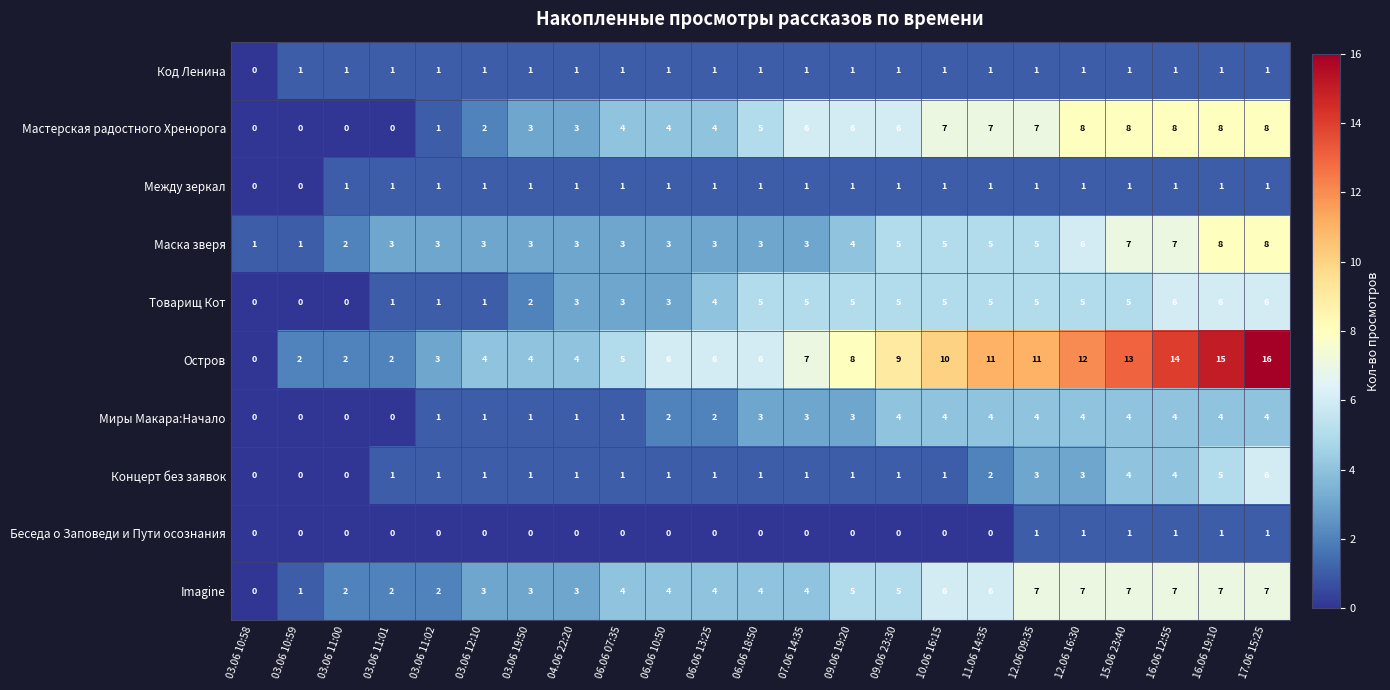

What is the difference between the maximum and minimum values in the Imagine series?

7